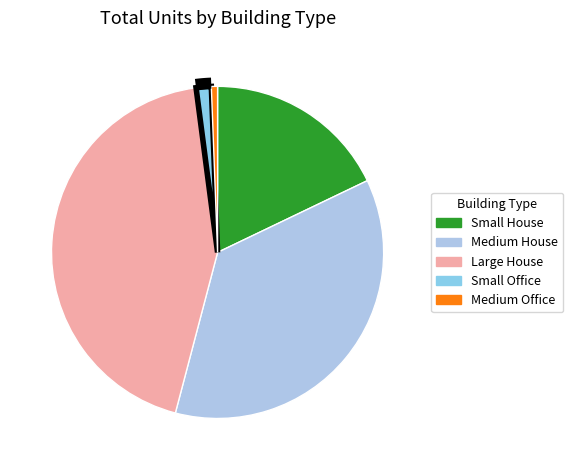

What is the change in value from Large House to Small Office?

-16177